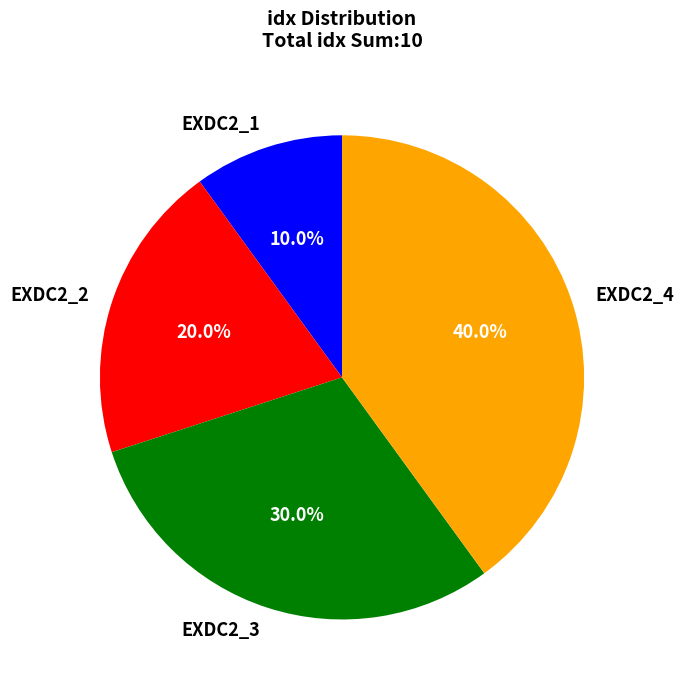

To the nearest percent, what is the average slice percentage?

25%